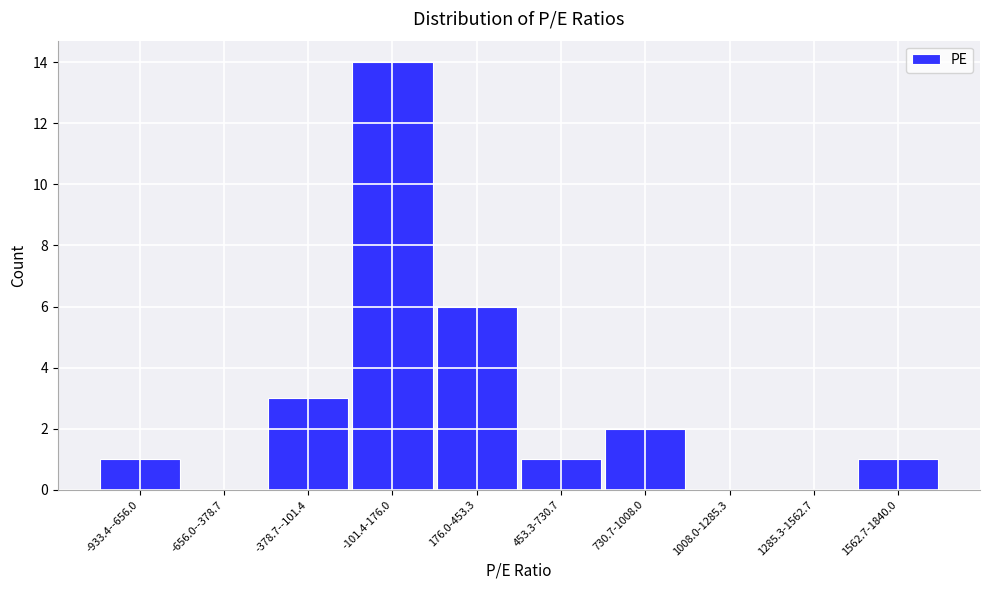

Reading left to right, what are all the values shown in this chart?

-933.4--656.0=1	-656.0--378.7=0	-378.7--101.4=3	-101.4-176.0=14	176.0-453.3=6	453.3-730.7=1	730.7-1008.0=2	1008.0-1285.3=0	1285.3-1562.7=0	1562.7-1840.0=1